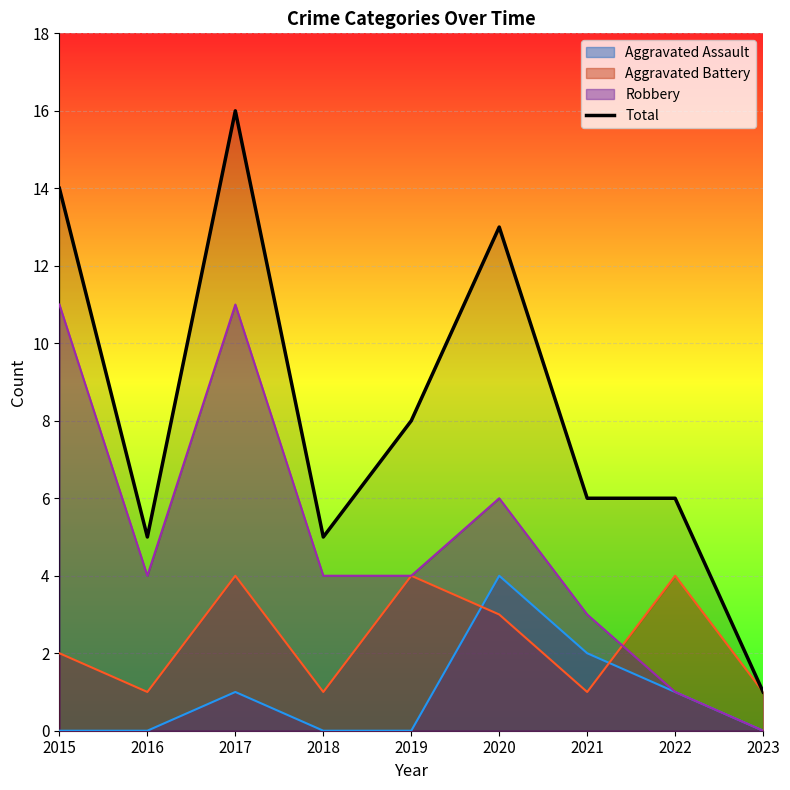

What is the greatest value displayed?

16